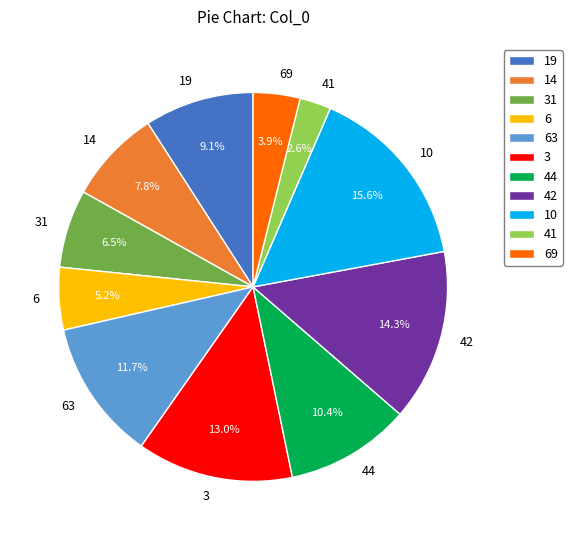

Rank the categories by value from lowest to highest.

41, 69, 6, 31, 14, 19, 44, 63, 3, 42, 10